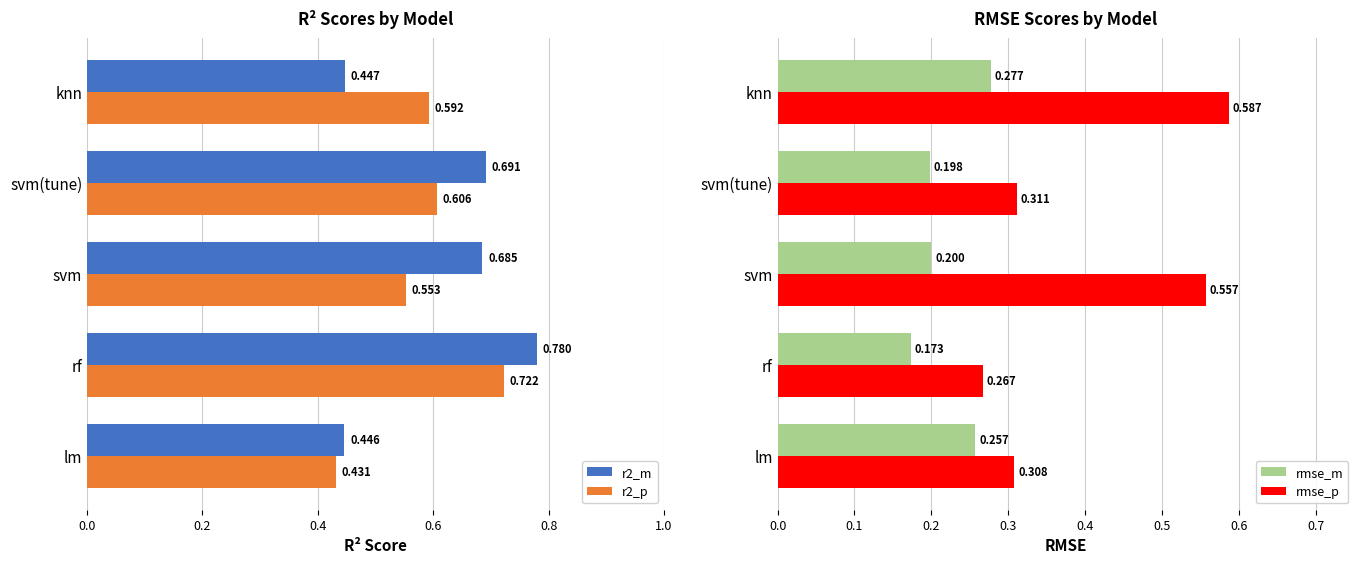

Where is rmse_m nearest to the value 0?

rf